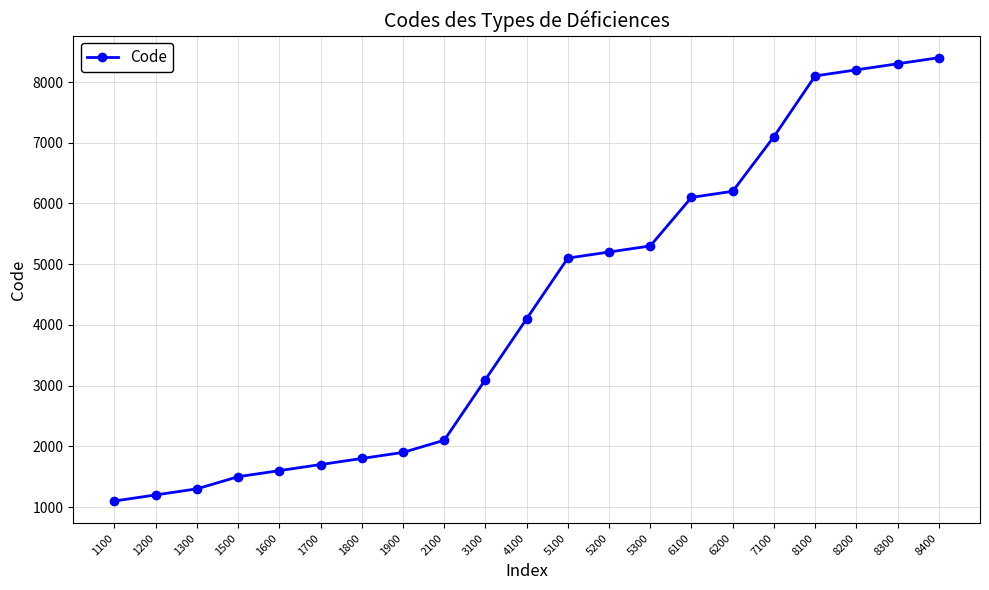

How many values are below 4100?

10